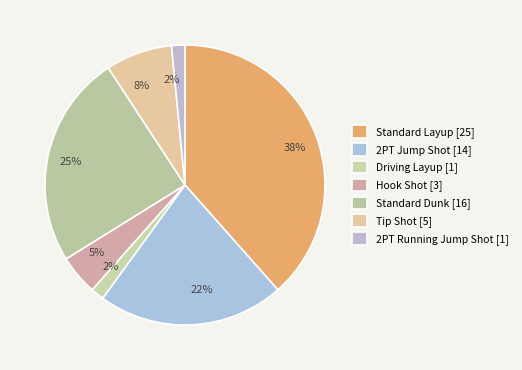

Rank the categories by value from lowest to highest.

Driving Layup, 2PT Running Jump Shot, Hook Shot, Tip Shot, 2PT Jump Shot, Standard Dunk, Standard Layup